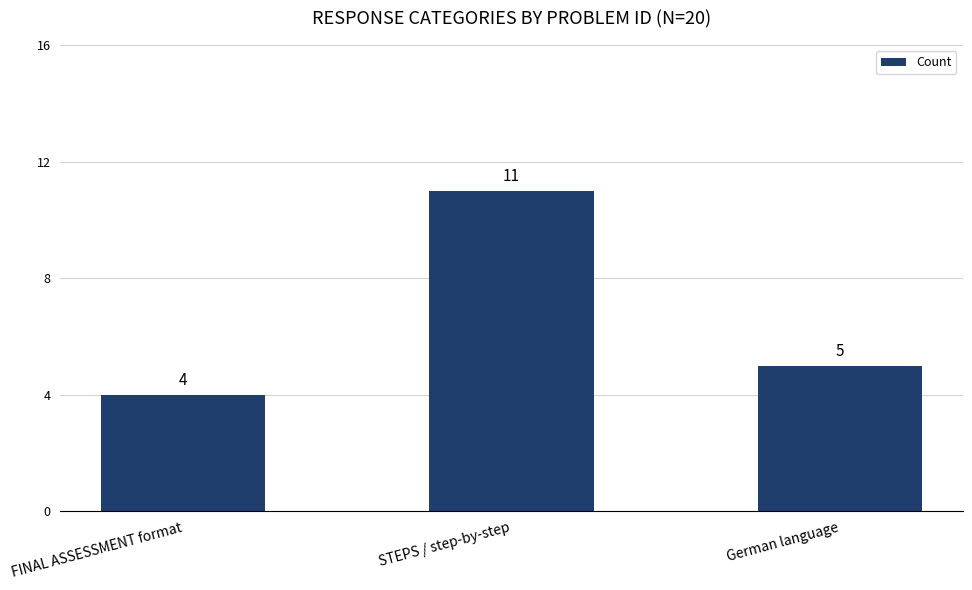

Are the bars horizontal?

No